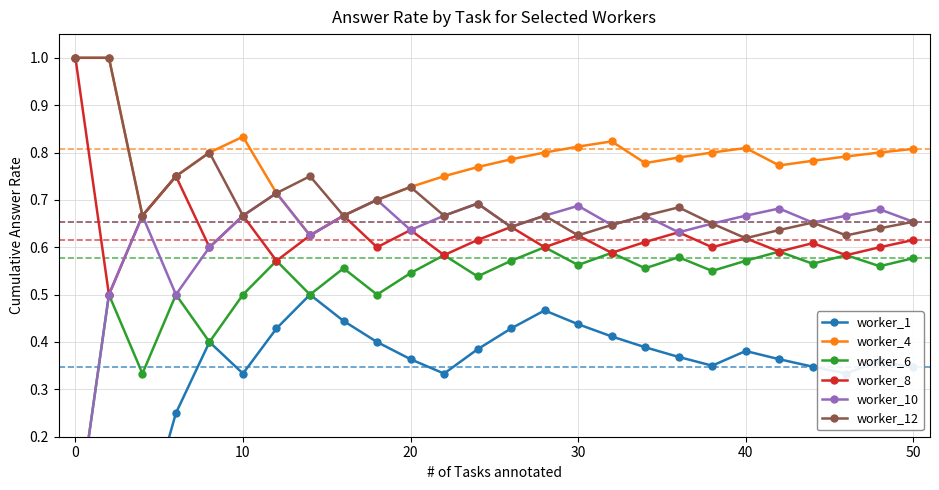

What is the minimum value for worker_8?

0.5